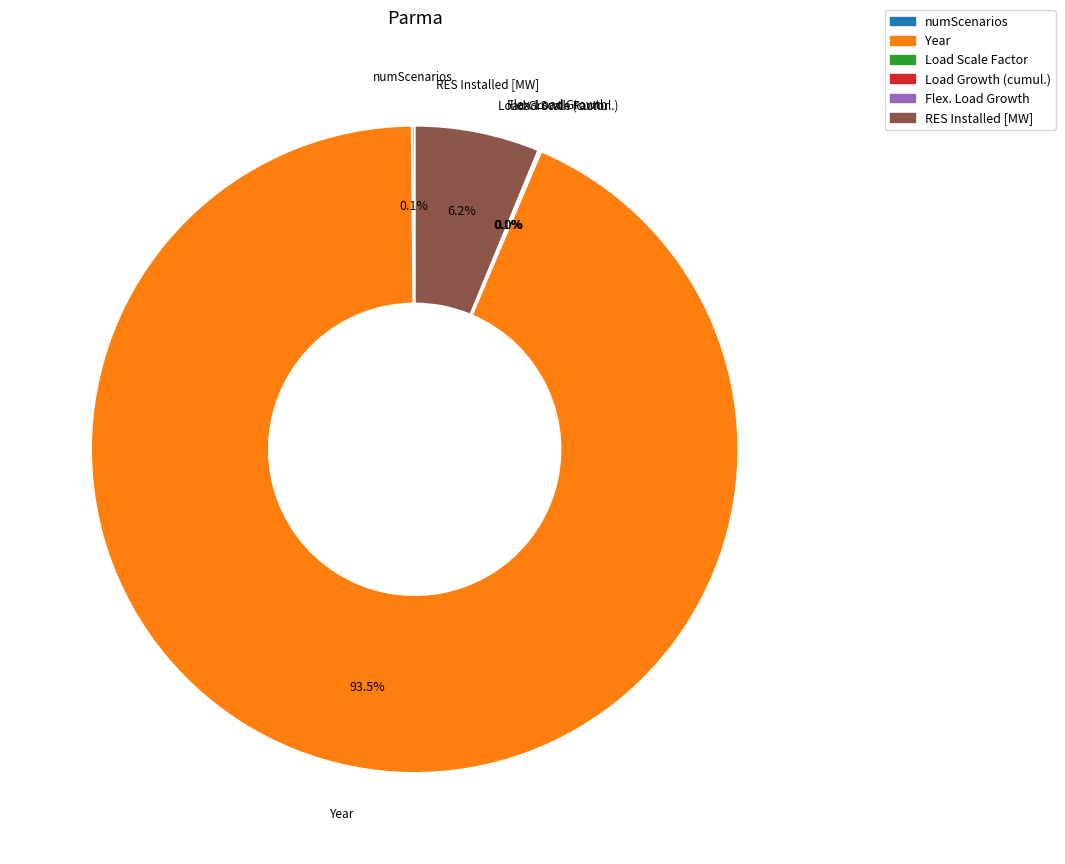

Is there a majority slice in this chart?

Yes